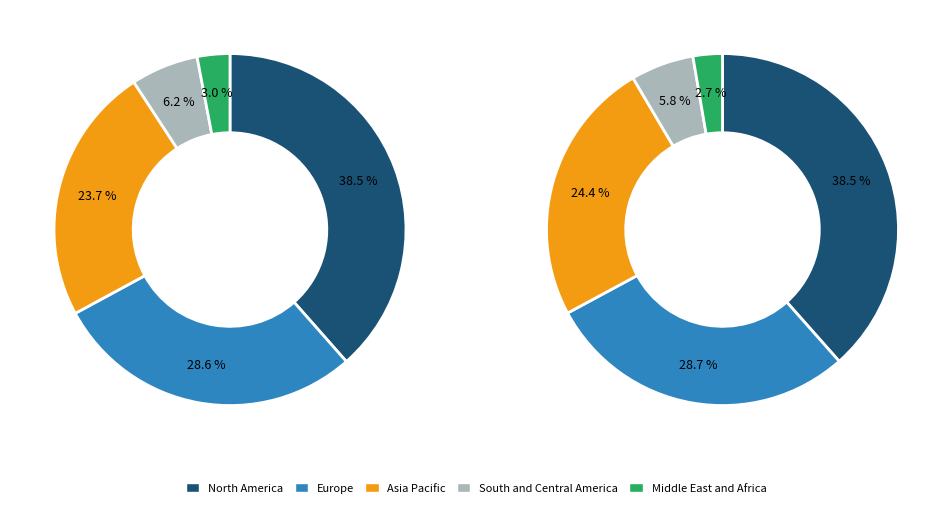

Is it true that 3 is 0% of the pie?

True